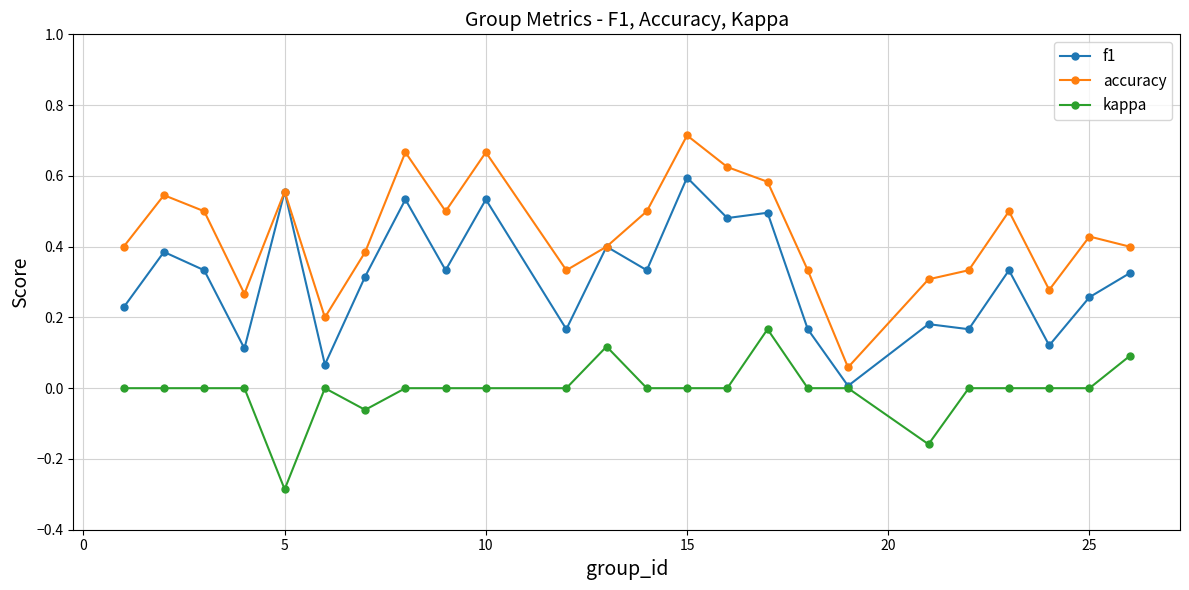

List the series in order of their overall mean, lowest first.

kappa, f1, accuracy